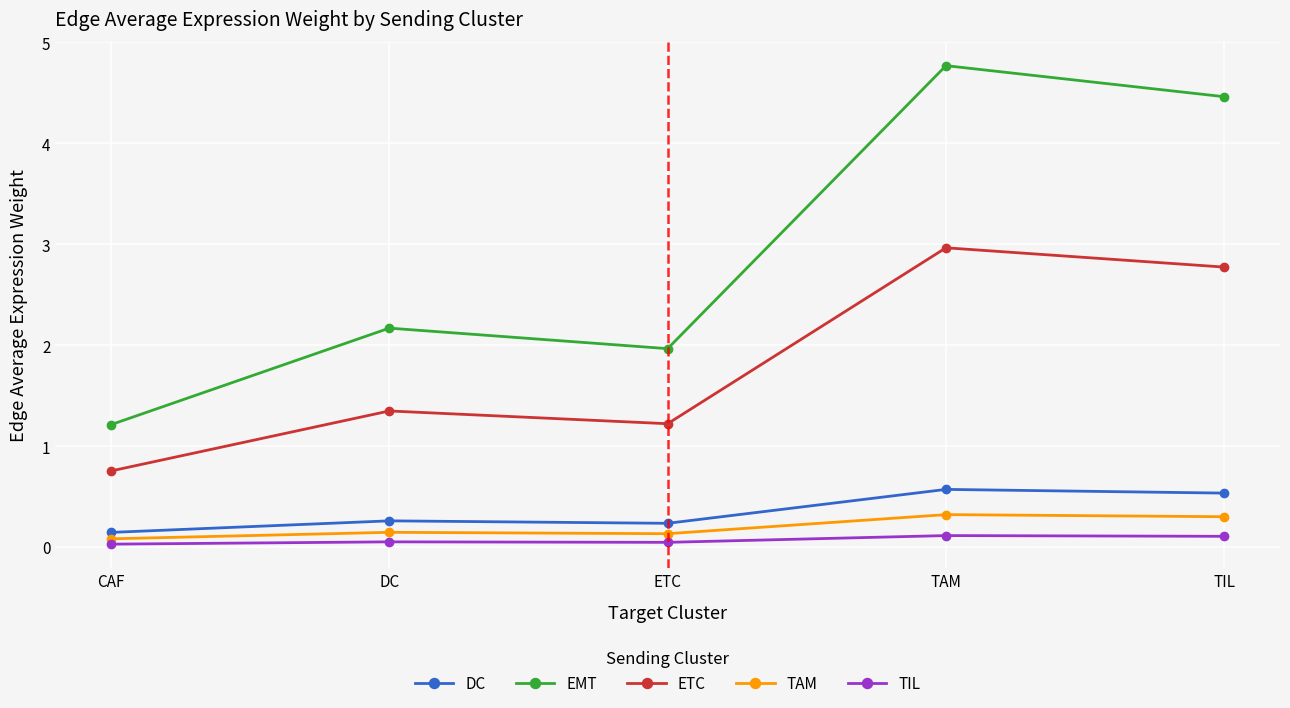

List the series in order of their peak value, lowest first.

TIL, TAM, DC, ETC, EMT